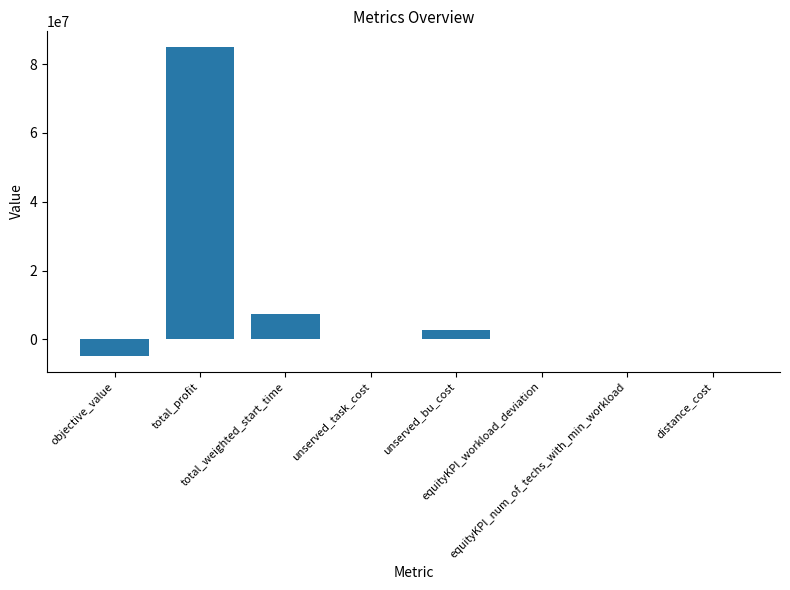

Does the chart contain stacked bars?

No